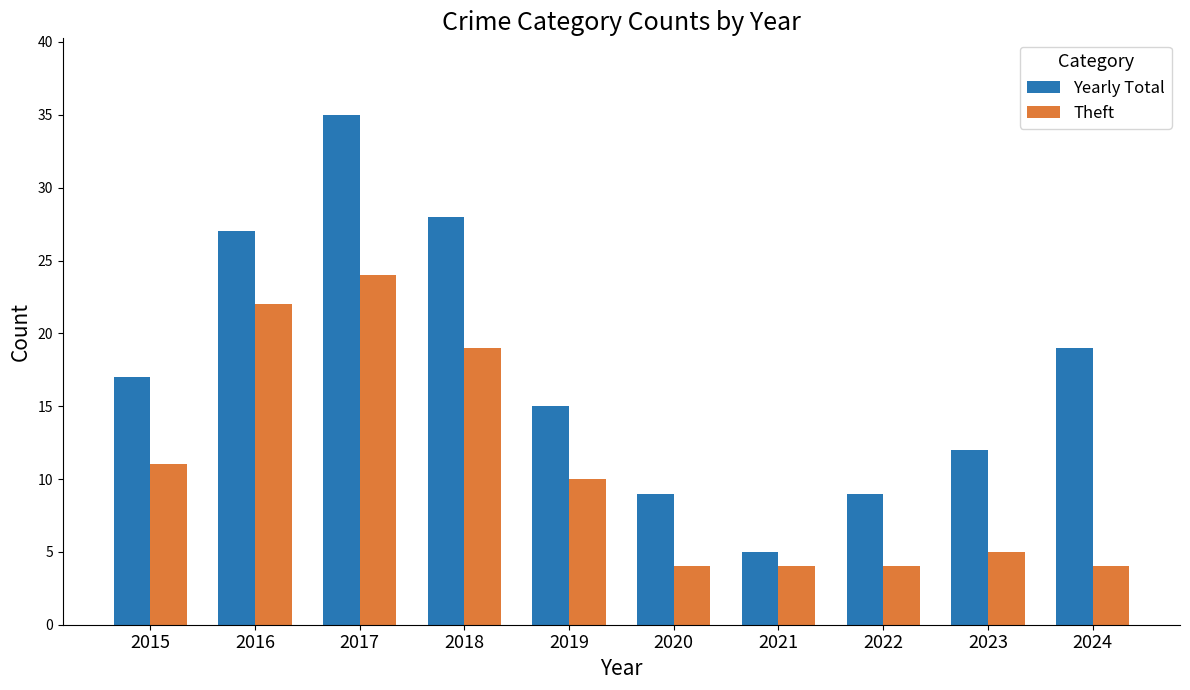

Reading right to left, list all the values displayed in this chart.

Yearly Total: 2024=19	2023=12	2022=9	2021=5	2020=9	2019=15	2018=28	2017=35	2016=27	2015=17
Theft: 2024=4	2023=5	2022=4	2021=4	2020=4	2019=10	2018=19	2017=24	2016=22	2015=11